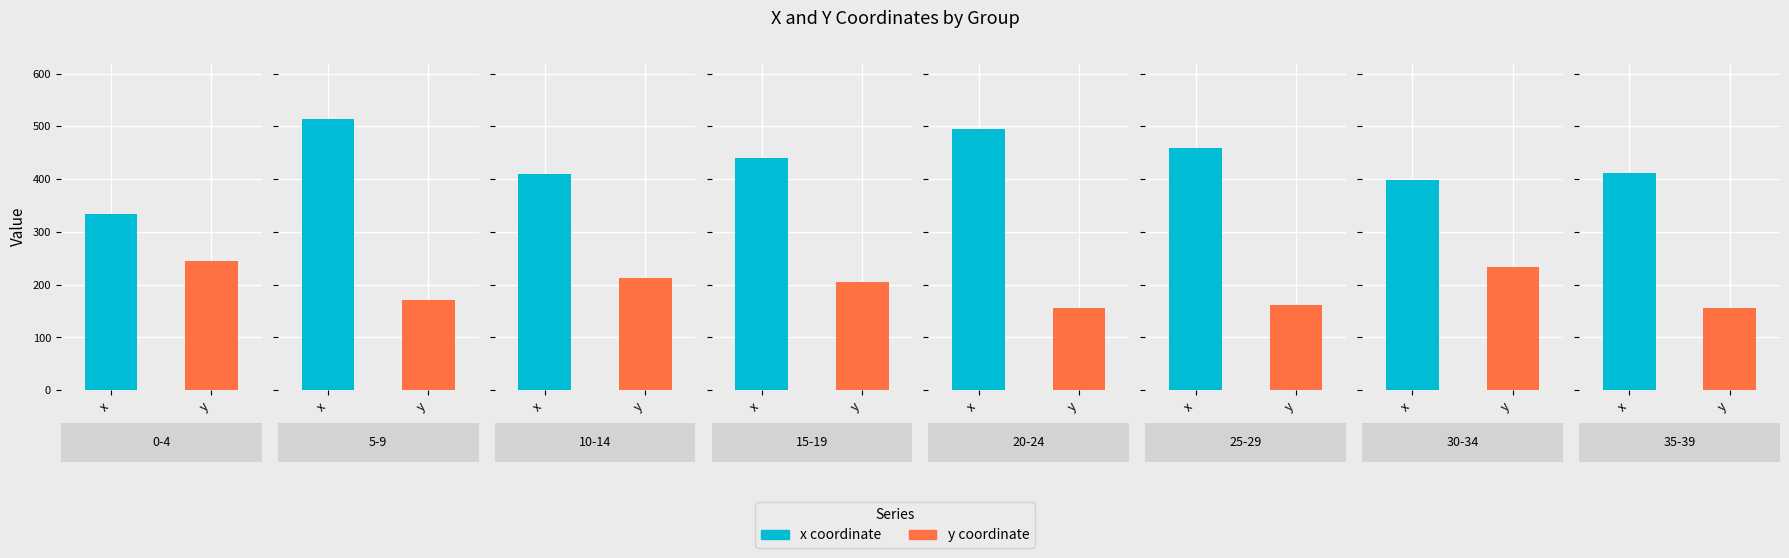

Is the value of x at 33 greater than the value of y at 25?

Yes